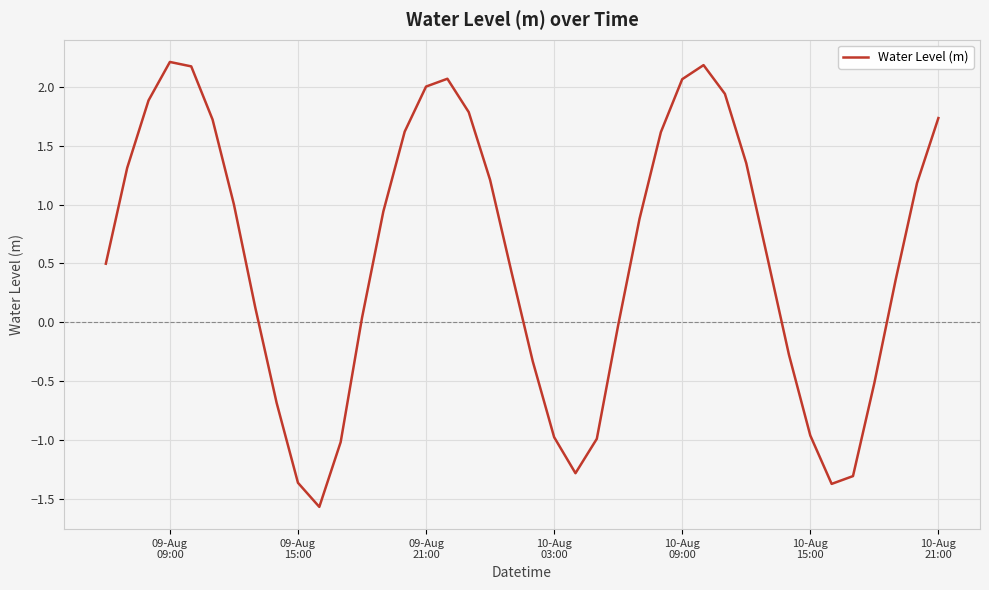

How many categories are shown in the chart?

40